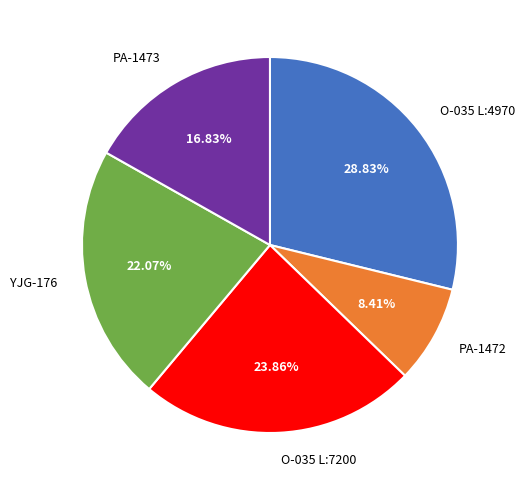

True or false: PA-1472 accounts for 19% of the total.

False